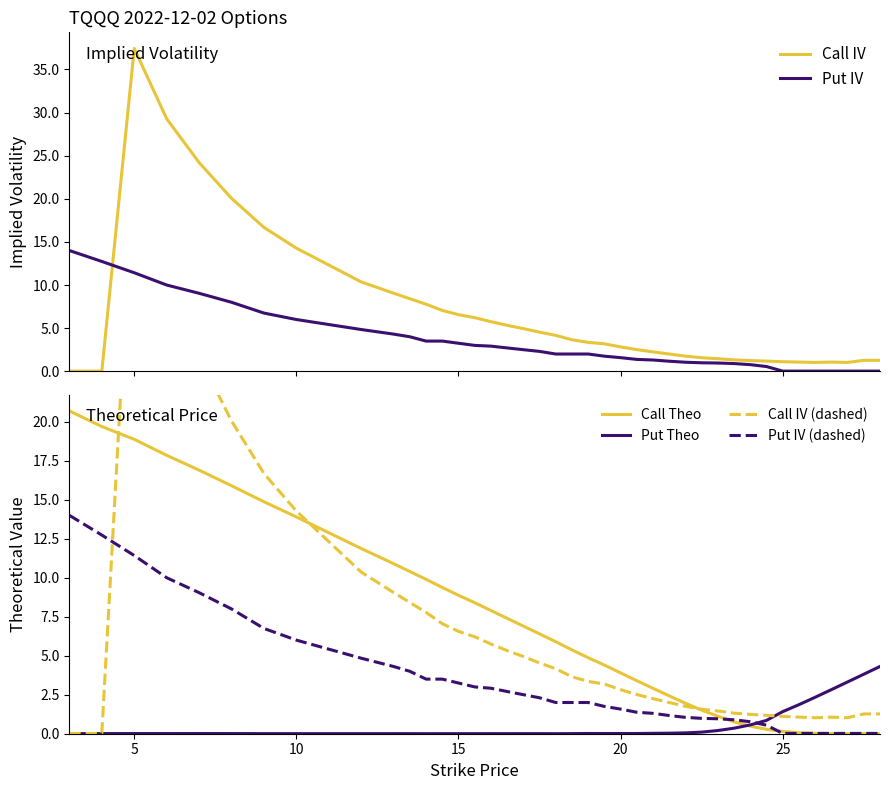

How many lines are shown in the chart?

6